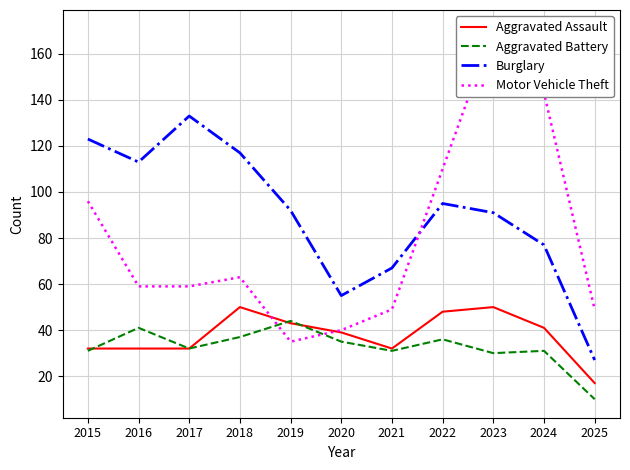

What is the sum of all Aggravated Assault values?

416